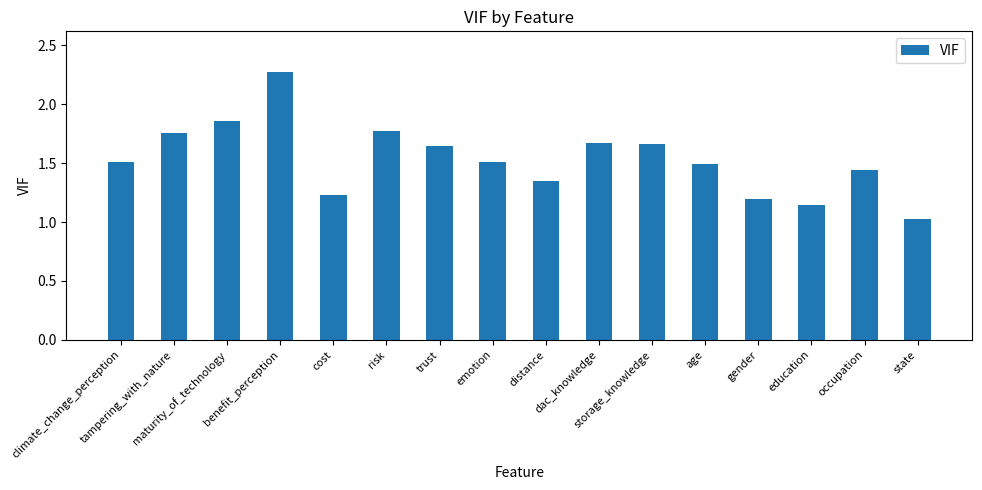

What is the greatest value displayed?

2.3